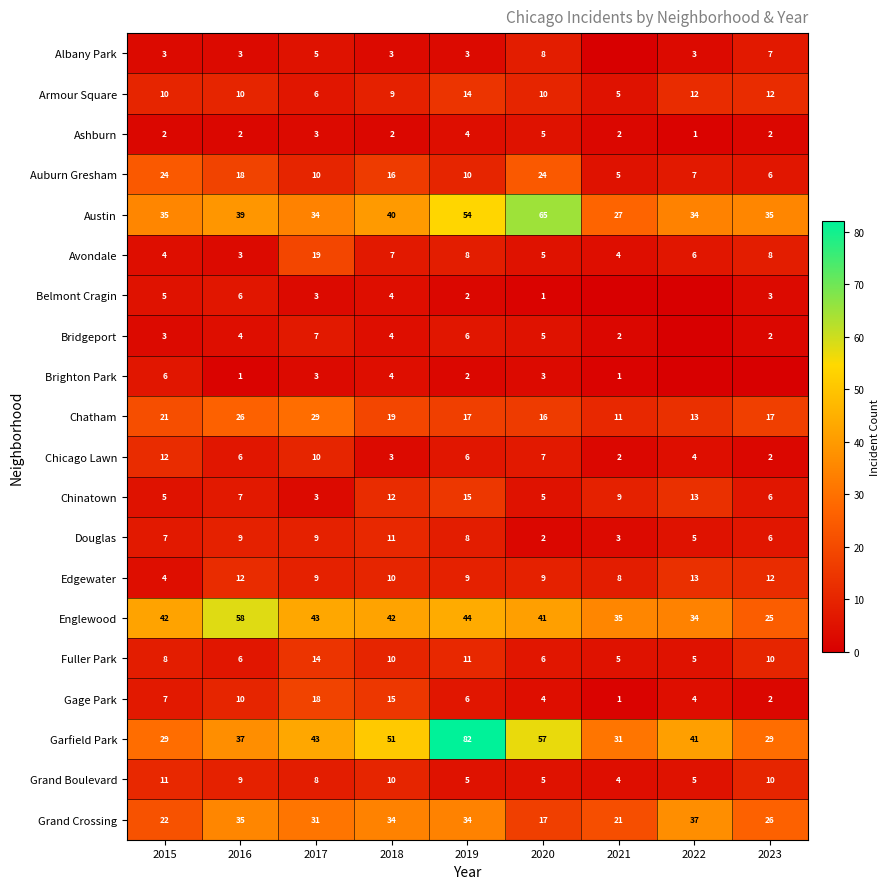

The Austin series shows 15 at 2016. True or false?

False